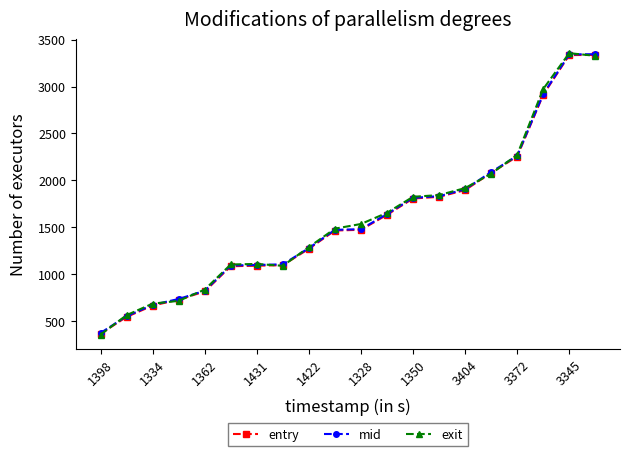

What is the value of the exit point at the 8th from the left?

1087.6